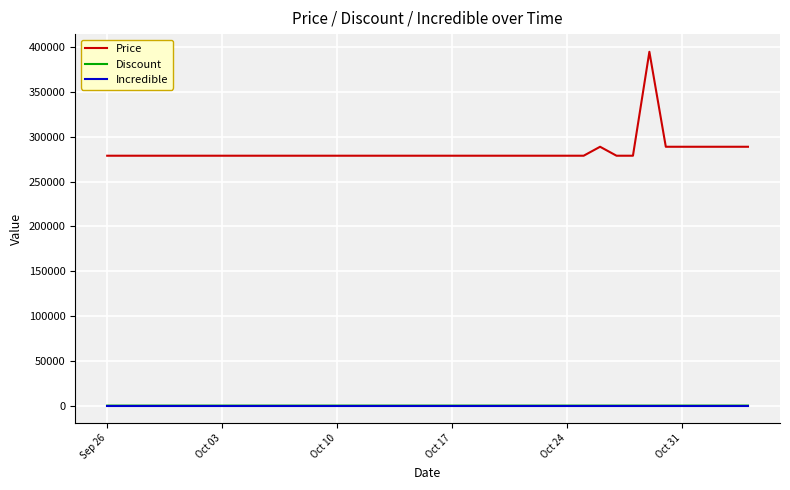

What is the maximum value for Price?

395000